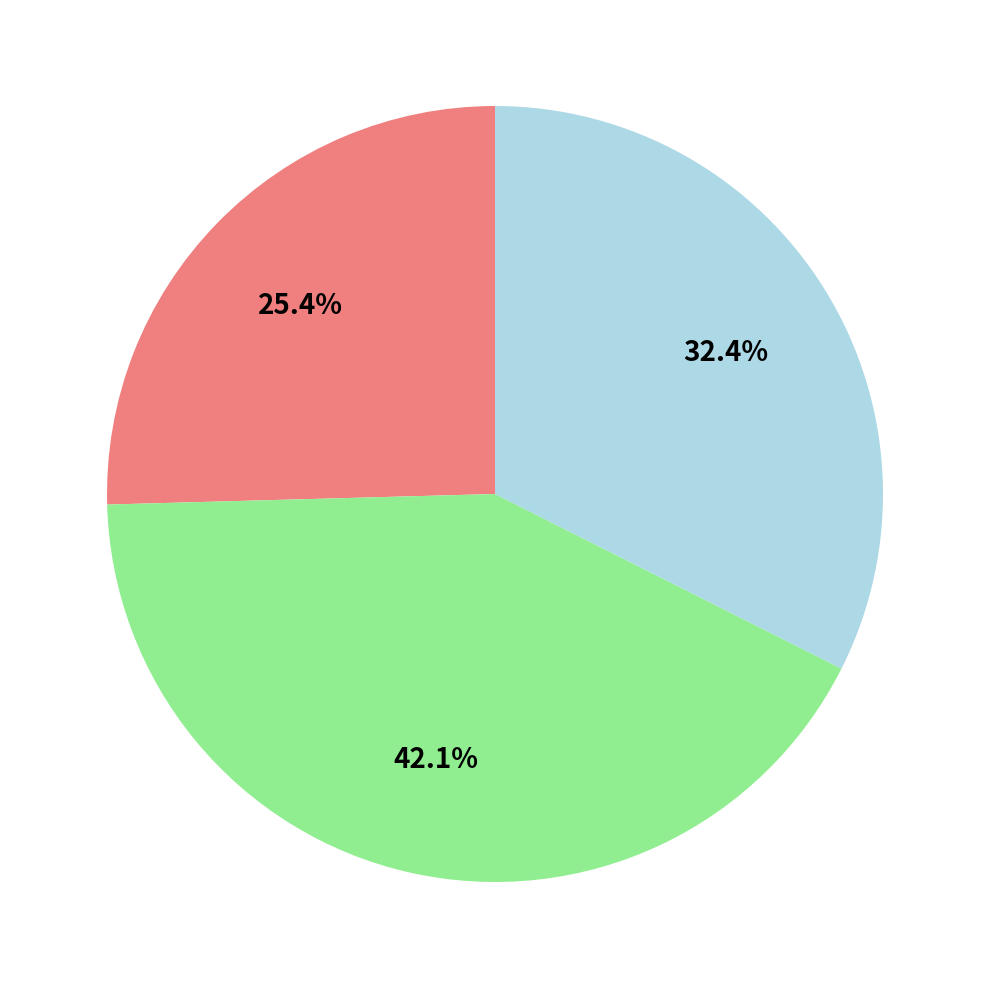

How many segments does this pie chart have?

3